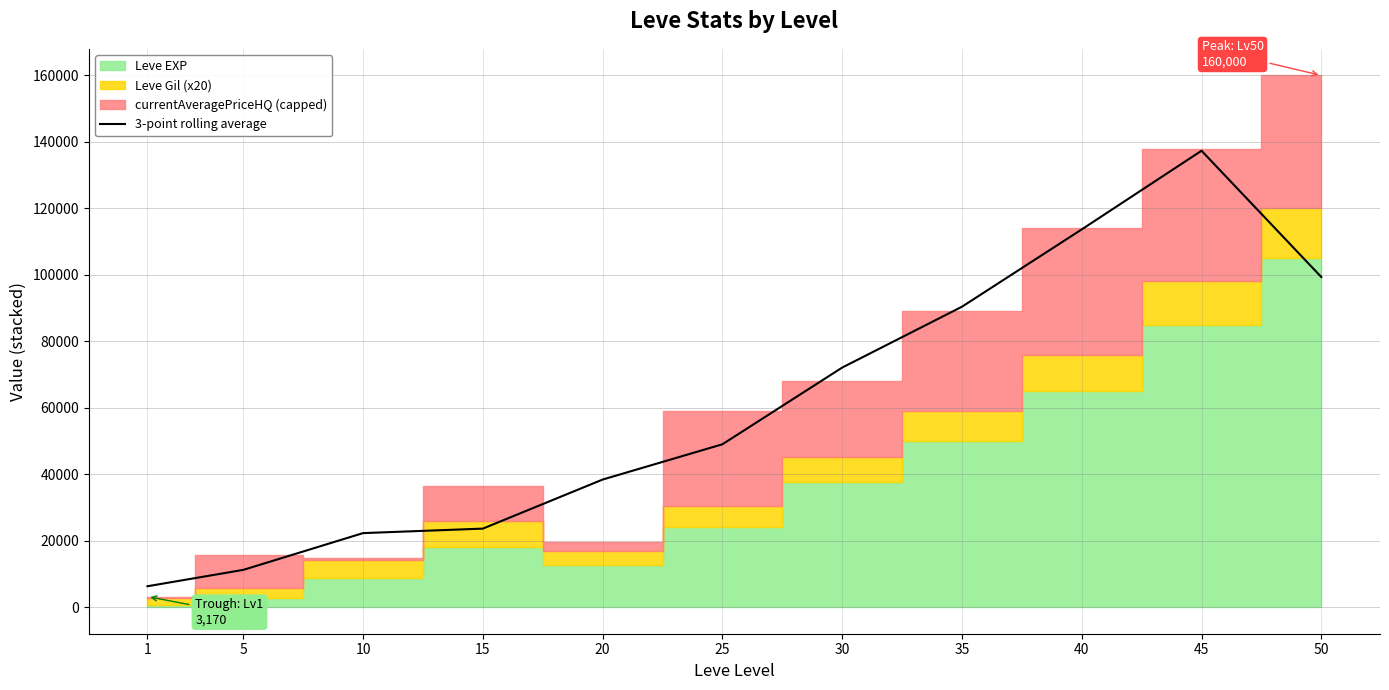

How many data points are less than 49004?

5